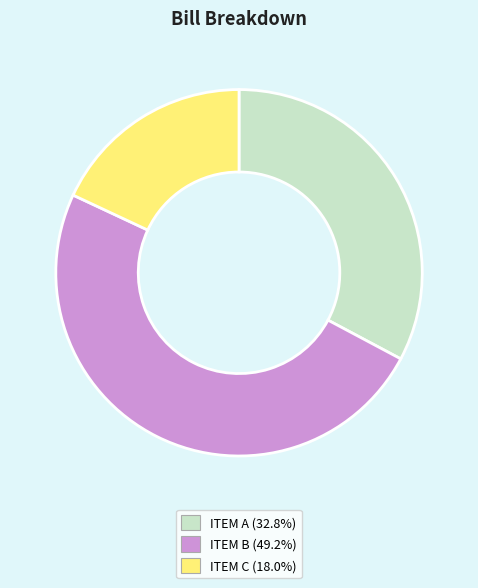

Does ITEM C represent more than half of the total?

No